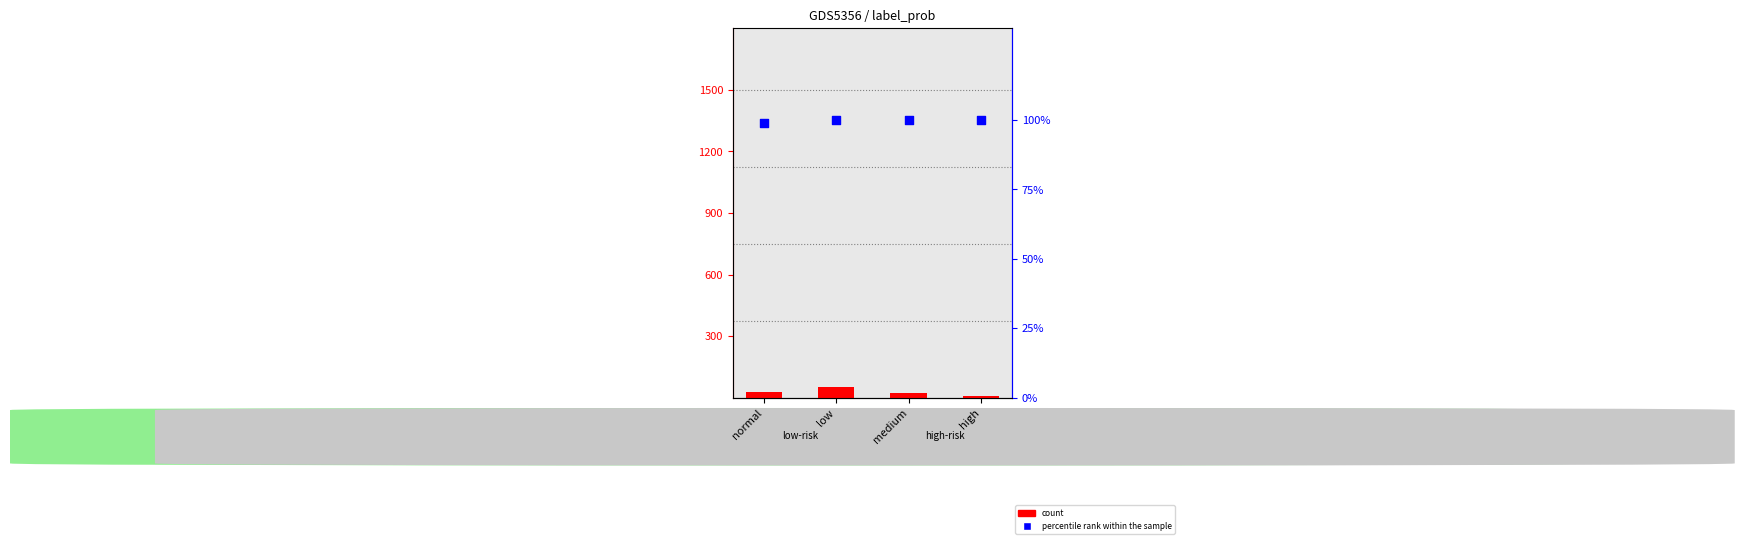

At how many categories does at least one series exceed 4?

4